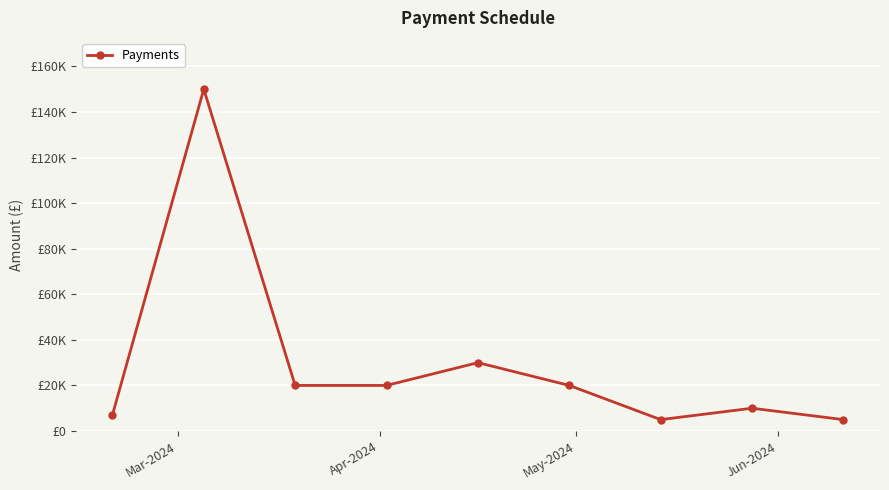

What is the difference between the second highest and minimum values?

25000